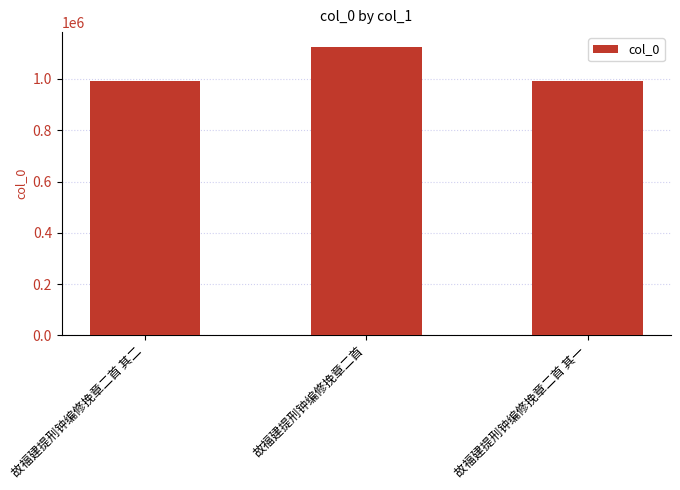

What is the value of the 1st bar from the left?

990219